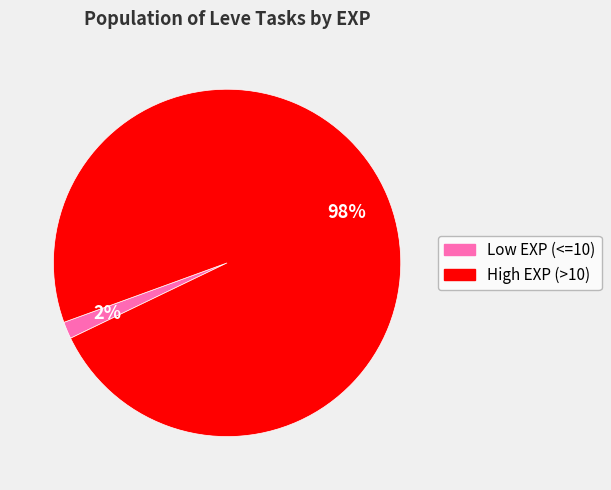

To the nearest percent, what is the average slice percentage?

50%